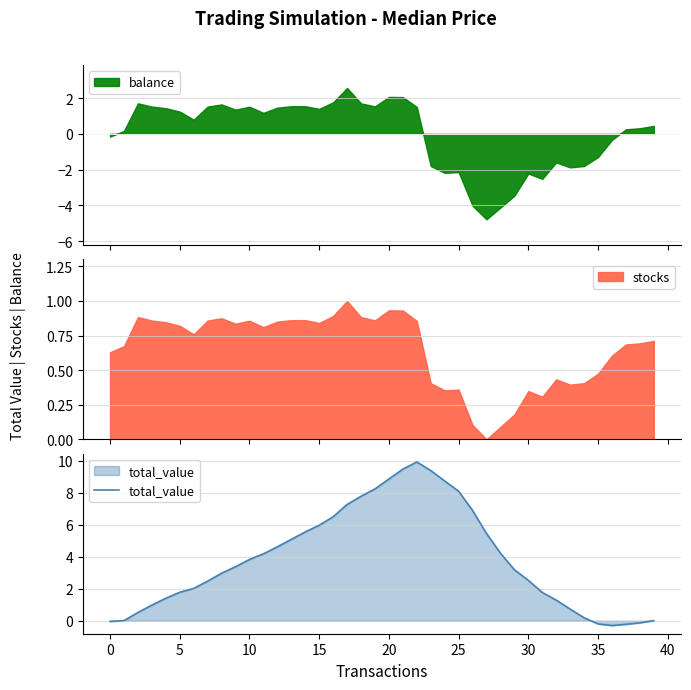

Is it true that the value at 33 is 0.7?

True